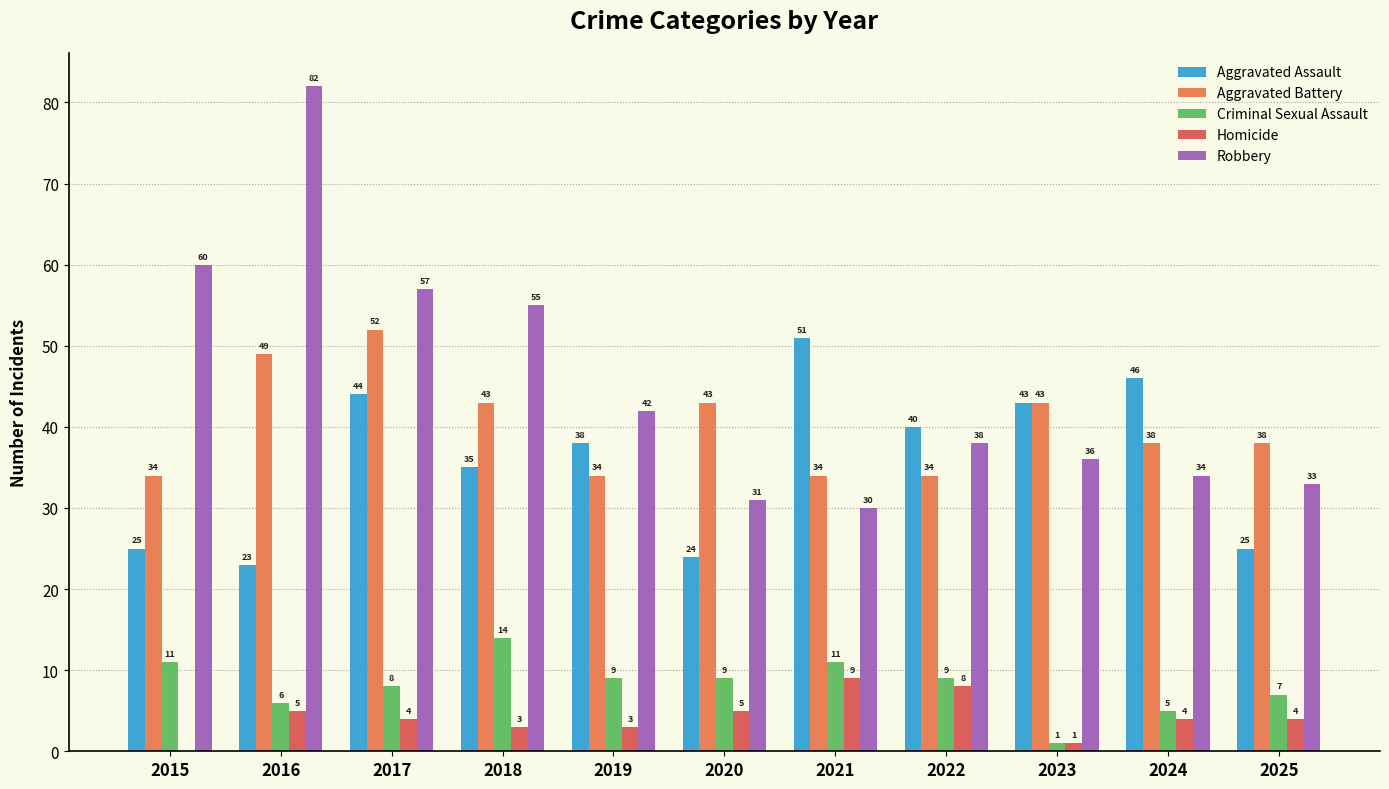

How many groups of bars are there?

11